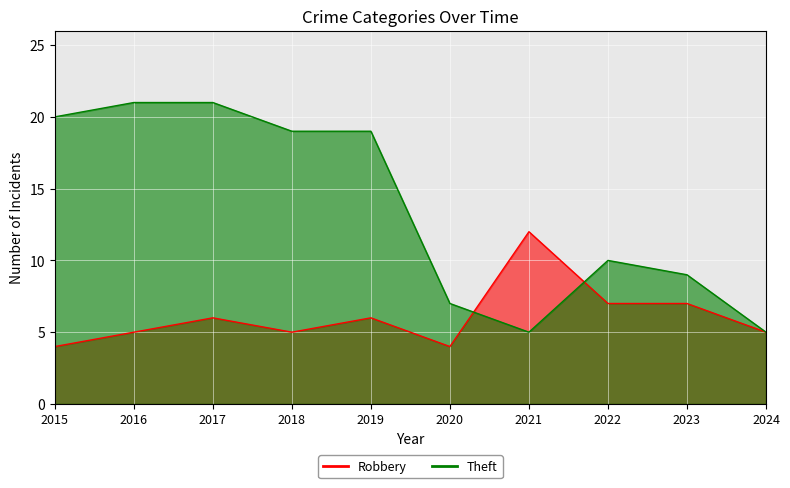

Rank the series at 2019 from highest to lowest value.

Theft, Robbery